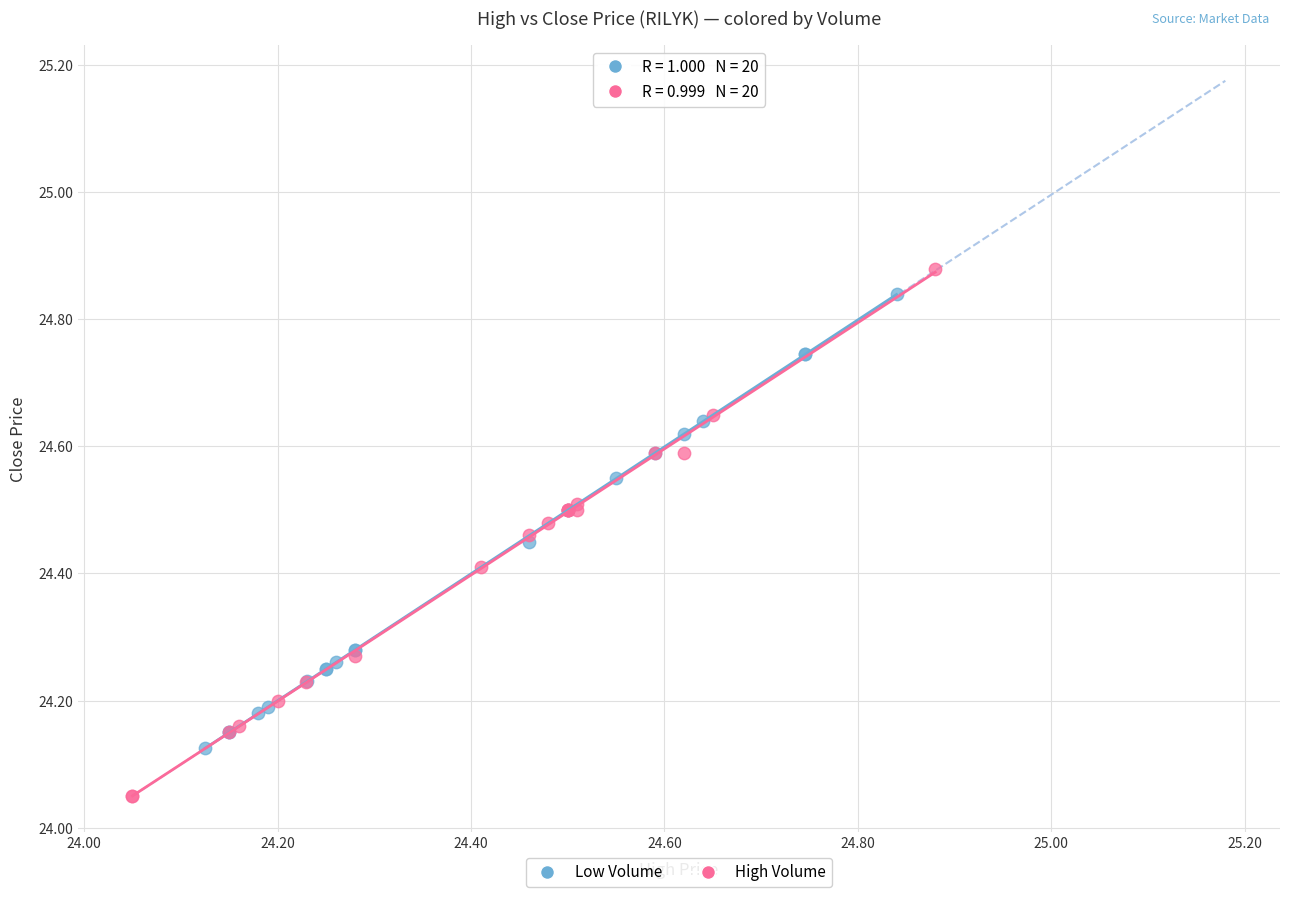

Which series reaches the minimum Y coordinate?

High Volume